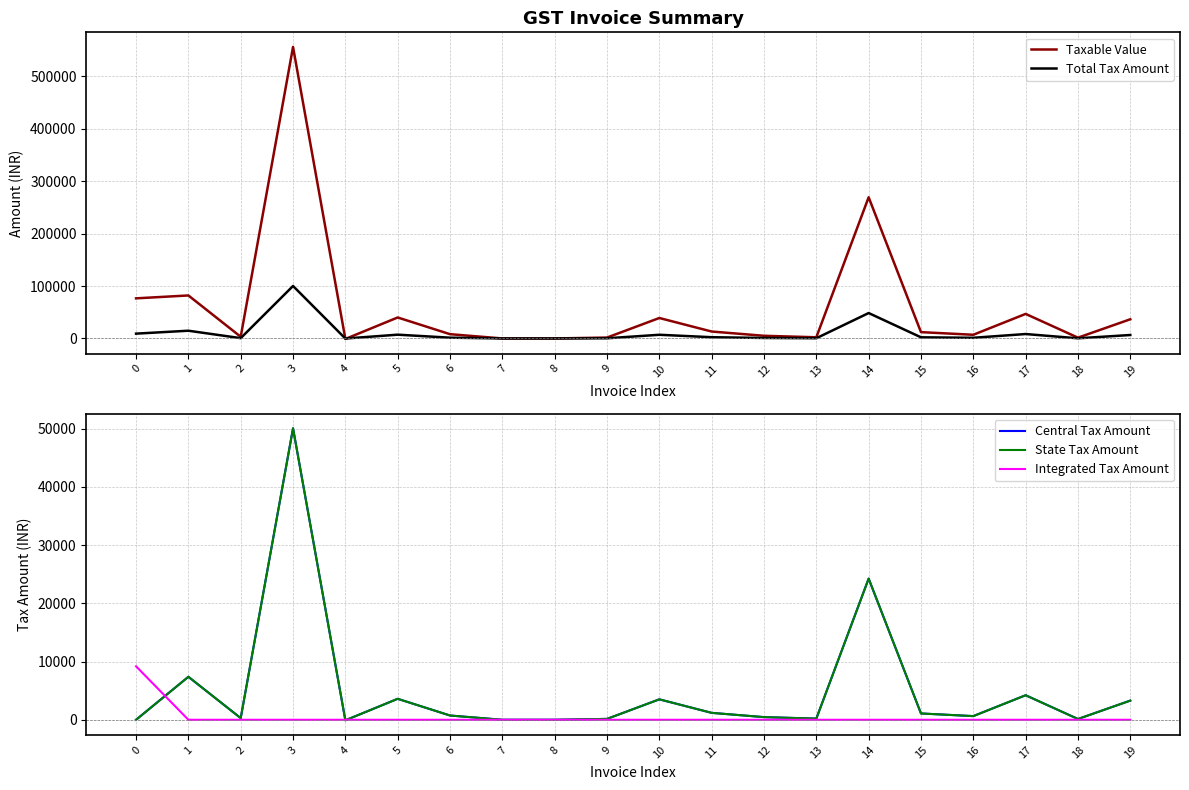

True or false: State Tax Amount has more than 0 points higher than both neighbors.

True